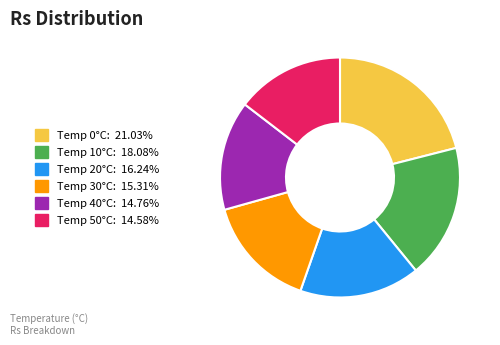

Does any single category account for the majority?

No